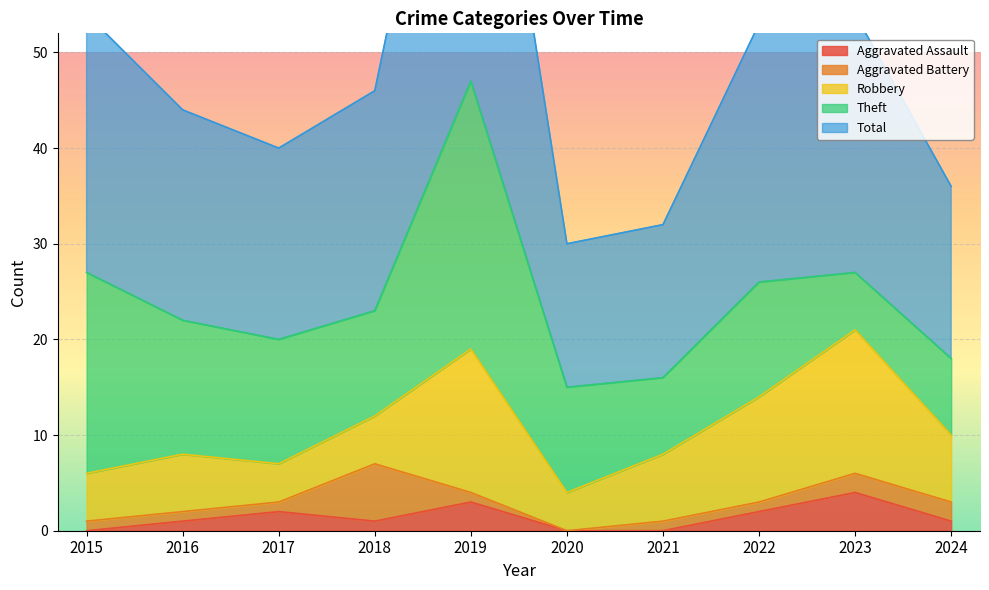

Reading left to right, list all the values displayed in this chart.

Aggravated Assault: 2015=0	2016=1	2017=2	2018=1	2019=3	2020=0	2021=0	2022=2	2023=4	2024=1
Aggravated Battery: 2015=1	2016=1	2017=1	2018=6	2019=1	2020=0	2021=1	2022=1	2023=2	2024=2
Robbery: 2015=5	2016=6	2017=4	2018=5	2019=15	2020=4	2021=7	2022=11	2023=15	2024=7
Theft: 2015=21	2016=14	2017=13	2018=11	2019=28	2020=11	2021=8	2022=12	2023=6	2024=8
Total: 2015=27	2016=22	2017=20	2018=23	2019=47	2020=15	2021=16	2022=27	2023=27	2024=18